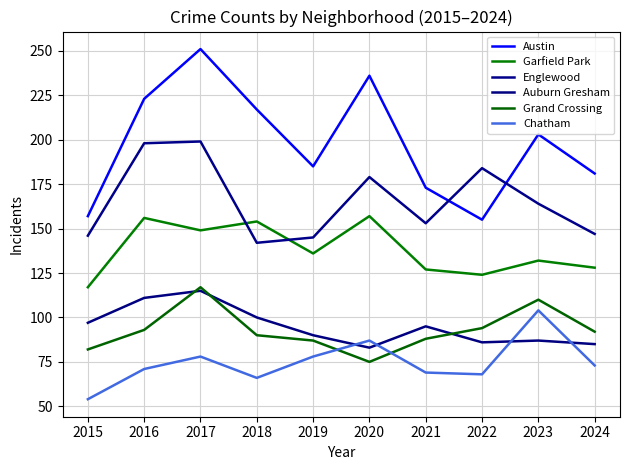

What is the greatest value displayed?

251